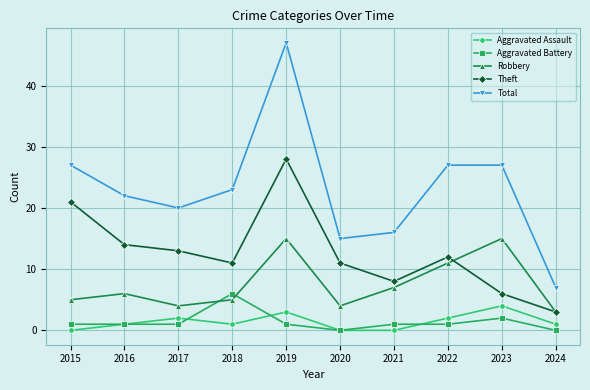

At which category is the sum across all series the highest?

2019